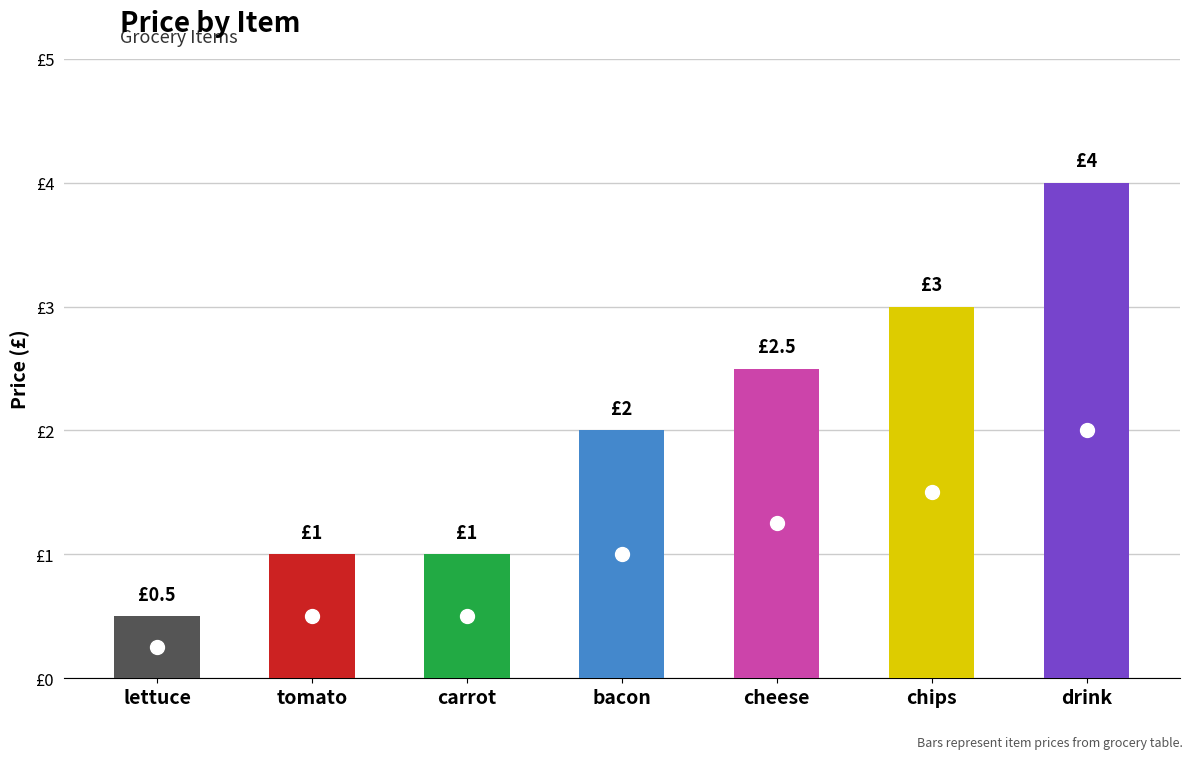

Reading left to right, extract all data points from this chart.

0.5	1.0	1.0	2.0	2.5	3.0	4.0